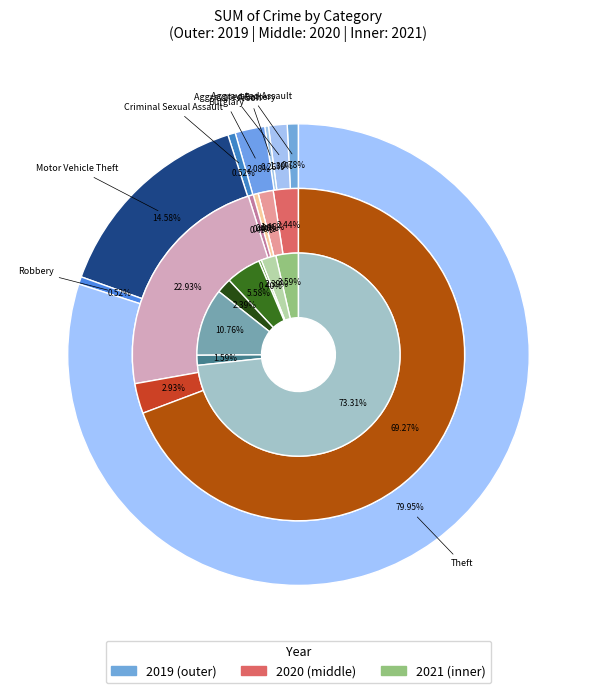

What portion of the pie excludes 5?

85.4%